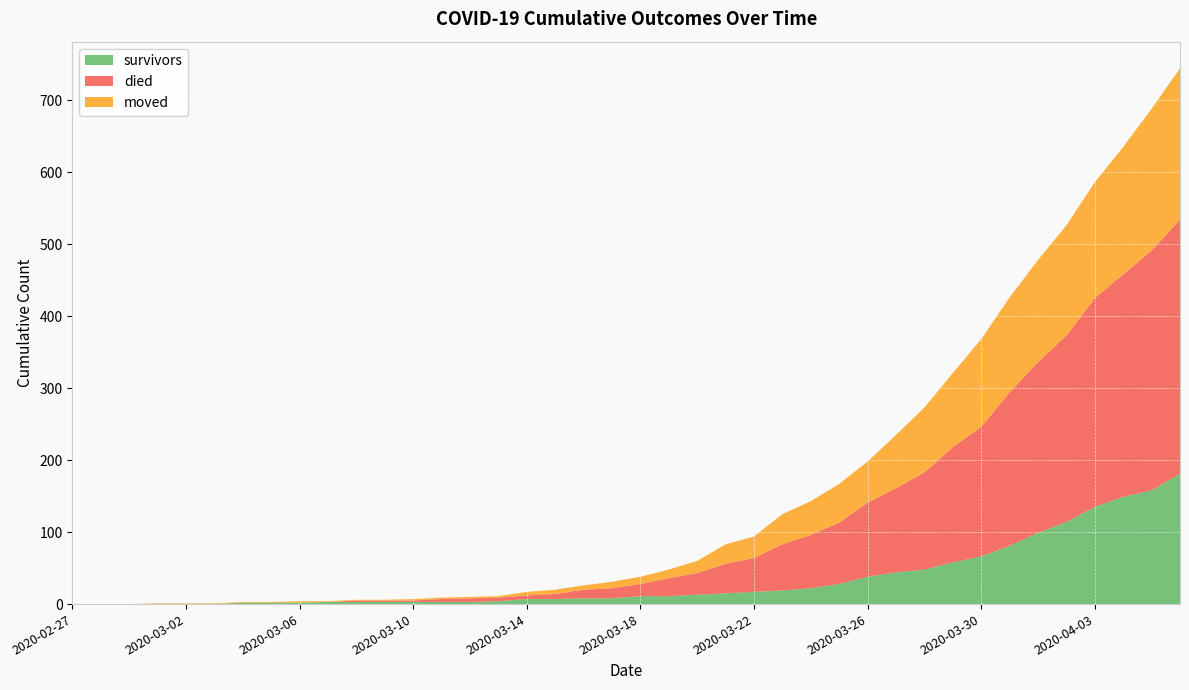

Reading left to right, what are all the values shown in this chart?

survivors: 0	0	0	0	0	0	2	2	2	3	3	3	3	3	3	4	7	7	8	8	11	11	13	15	17	19	22	28	38	44	48	58	66	81	99	114	135	149	158	181
died: 0	0	0	0	0	0	0	0	0	0	2	2	2	4	5	5	5	7	12	14	17	25	30	41	47	64	74	85	103	117	135	160	180	213	237	259	290	309	333	353
moved: 0	0	0	1	1	1	1	1	2	1	1	1	2	2	2	2	5	6	6	9	10	12	17	27	30	42	47	54	57	74	90	103	122	132	142	153	161	177	197	210